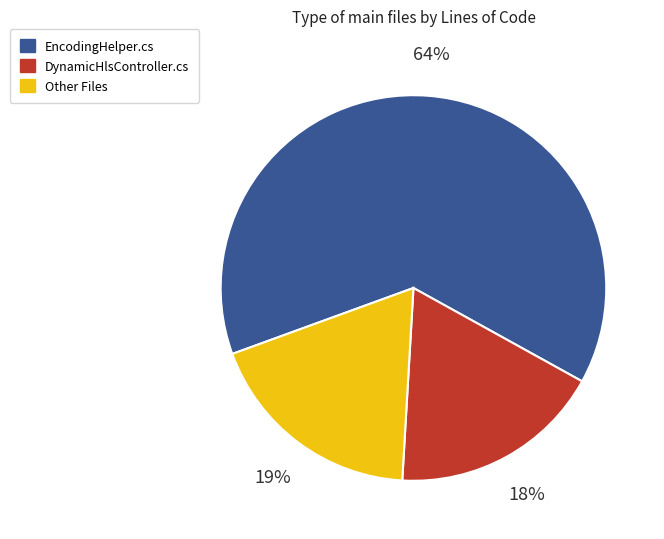

What is the smallest slice in the pie chart?

DynamicHlsController.cs